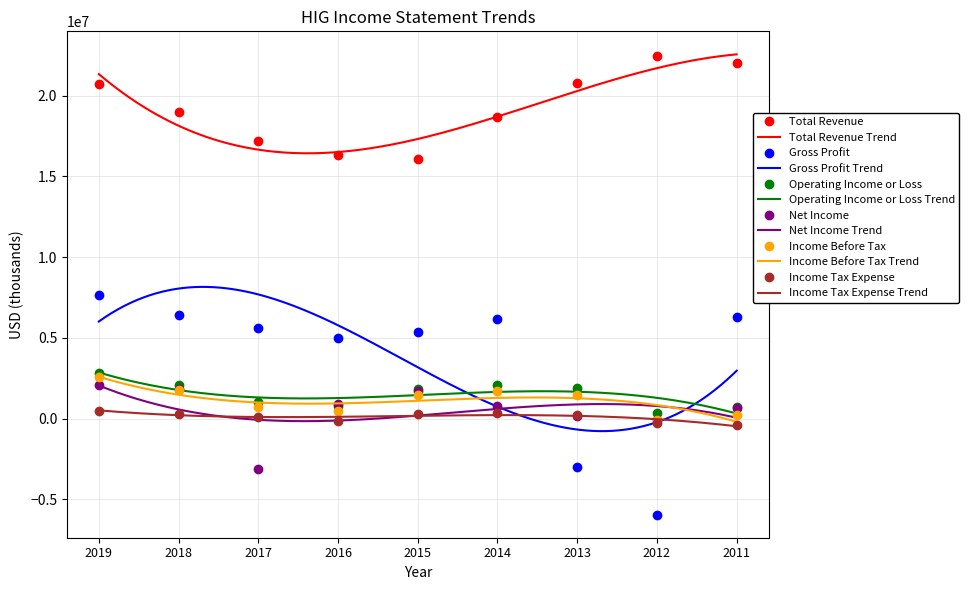

What is the value of the Gross Profit point at the 1st from the left?

7652000